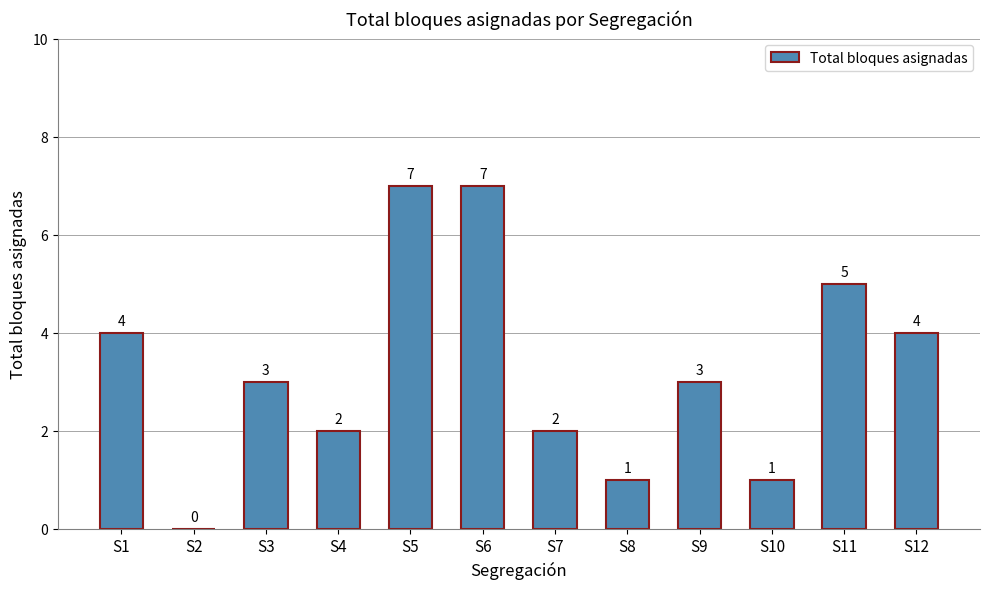

Reading right to left, what are all the values shown in this chart?

S12=4	S11=5	S10=1	S9=3	S8=1	S7=2	S6=7	S5=7	S4=2	S3=3	S2=0	S1=4